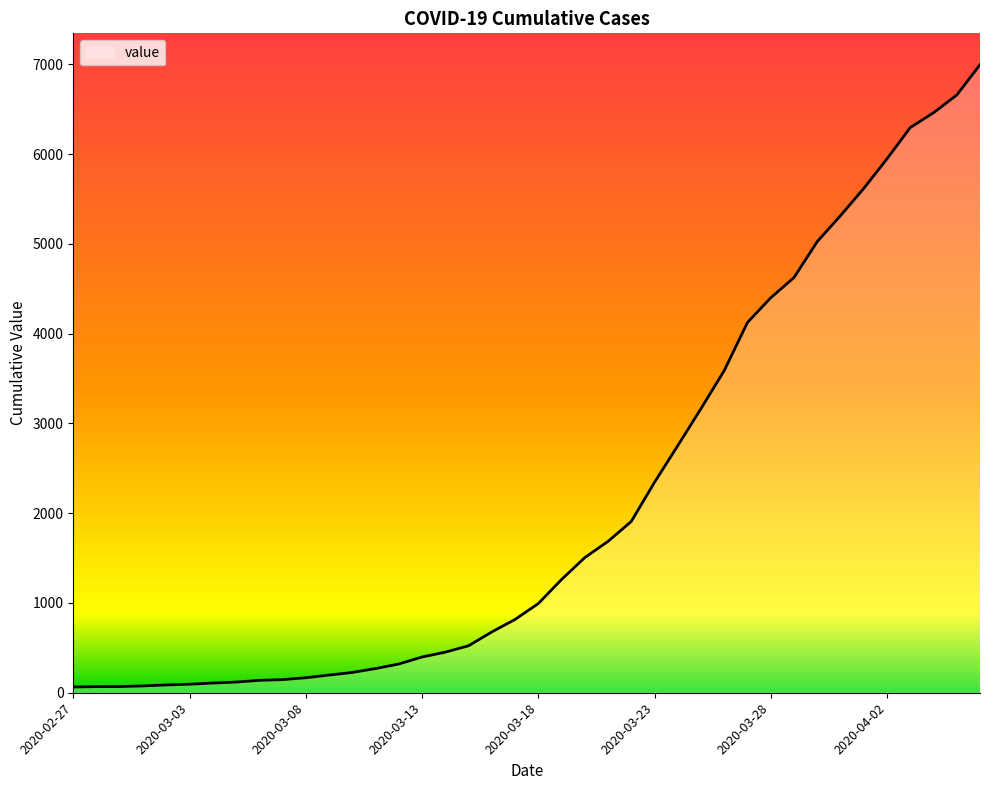

What is the maximum value shown in the chart?

6995